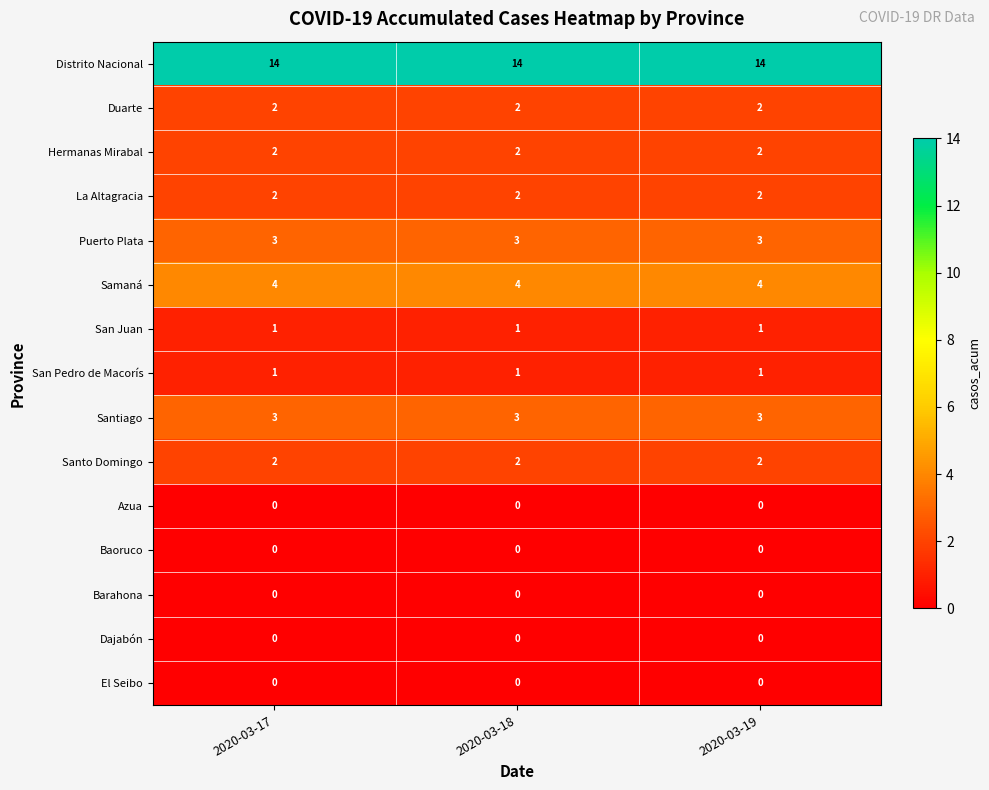

What is the maximum value shown in the chart?

14